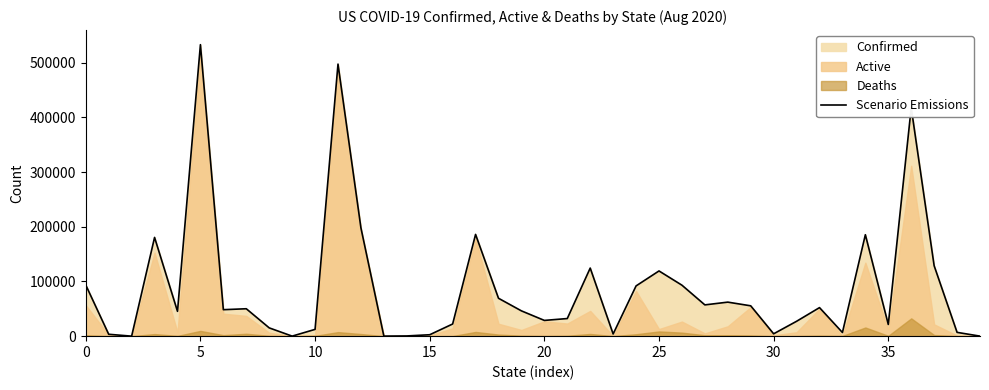

What is the maximum value for Scenario Emissions?

532850